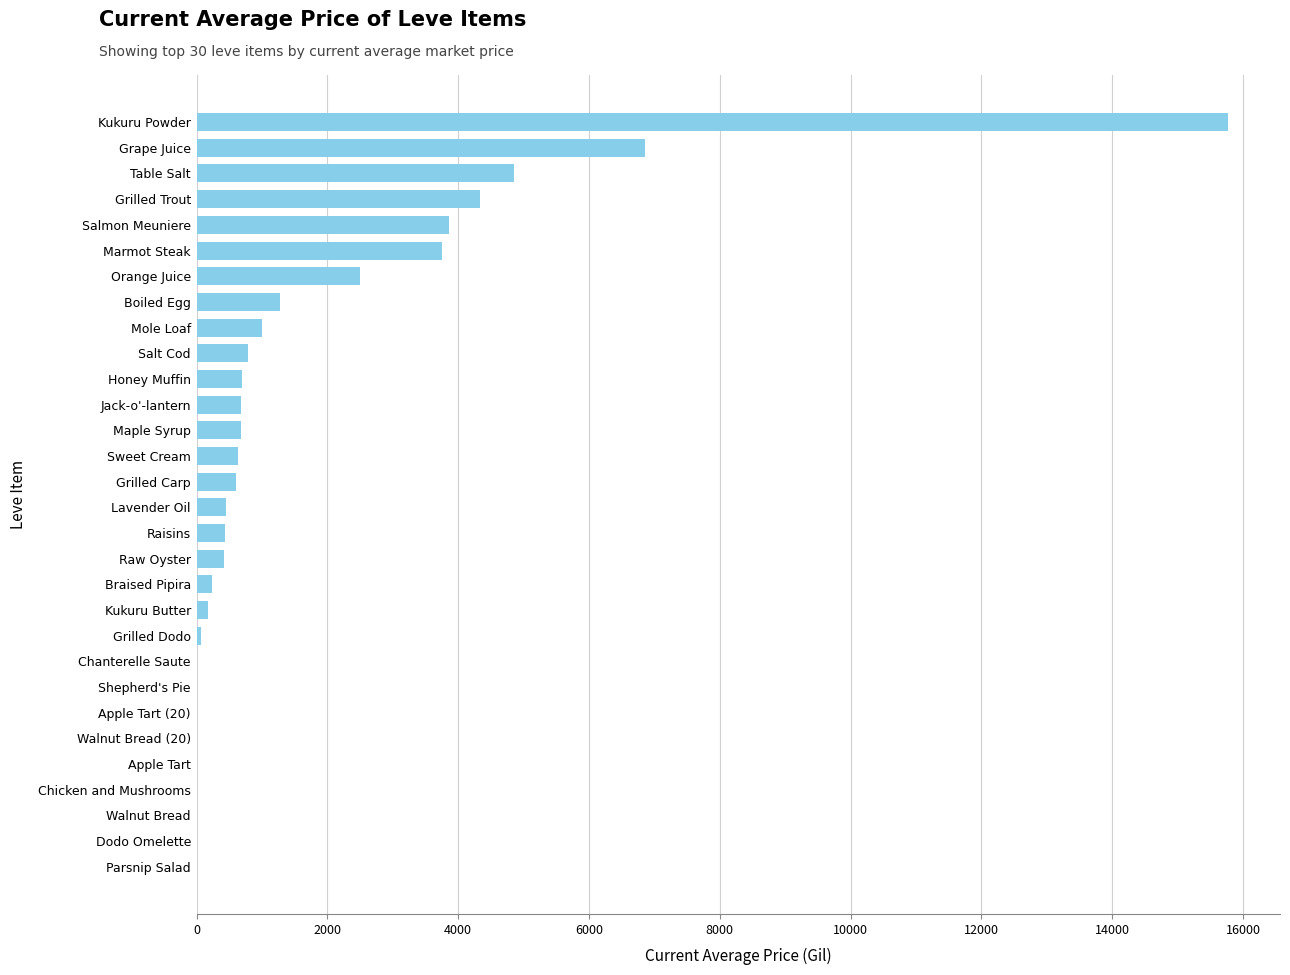

What is the sum of all values?

50082.5